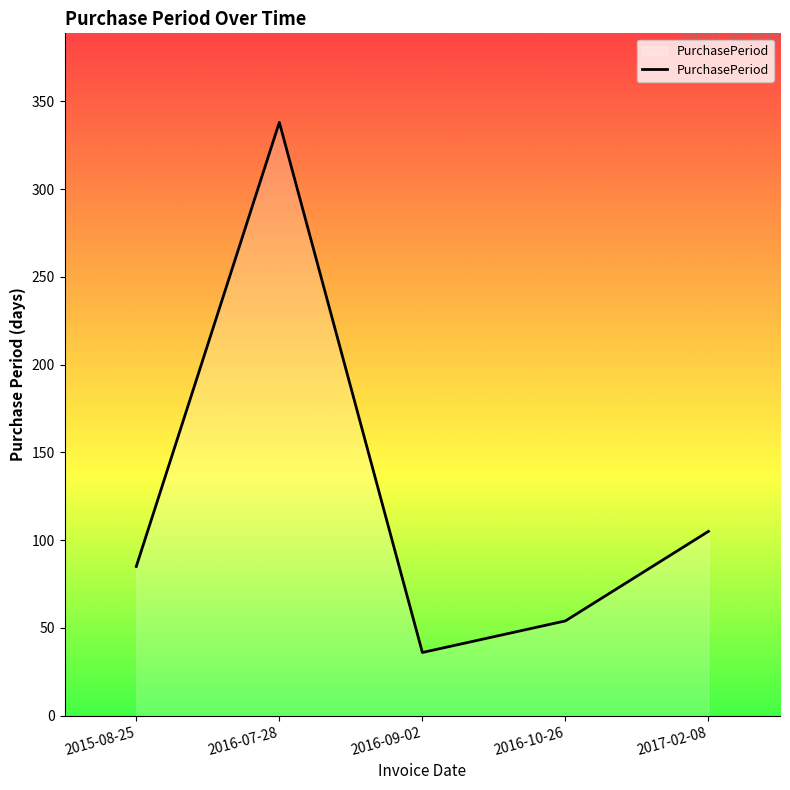

What position from the left is 2016-10-26?

4